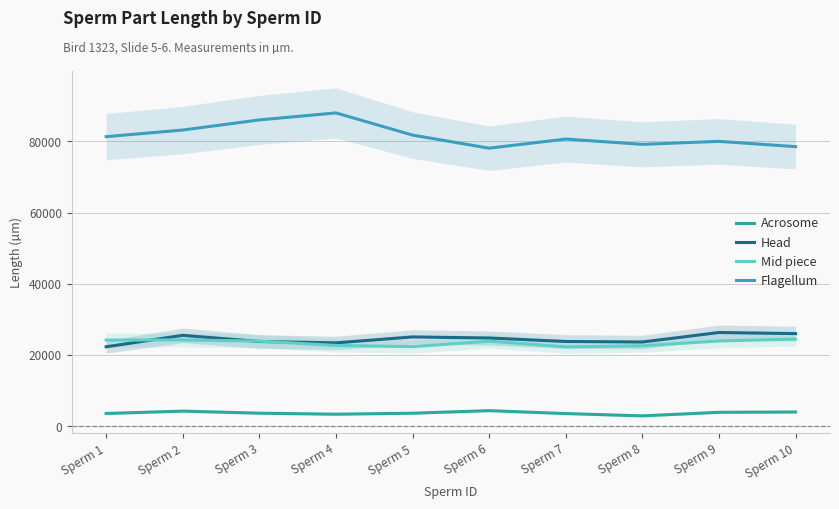

What is the difference between the highest and lowest values at Sperm 1?

77758